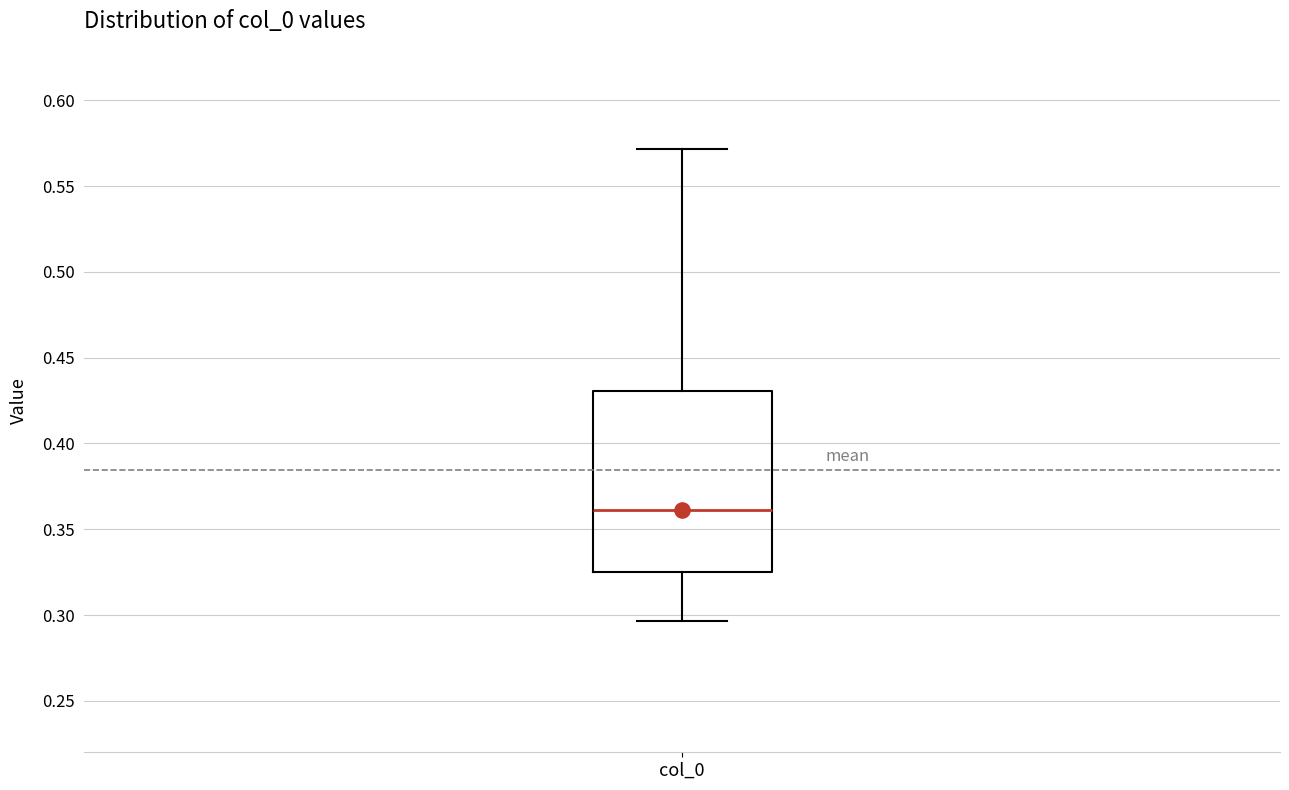

Transcribe this box plot: give where the median line is, the range the box spans, and where the two whiskers end, as read against the y-axis. The values are not printed on the chart, so give them approximately, as read against the axis.

median 0.360, box 0.325 to 0.430, whiskers 0.295 to 0.570